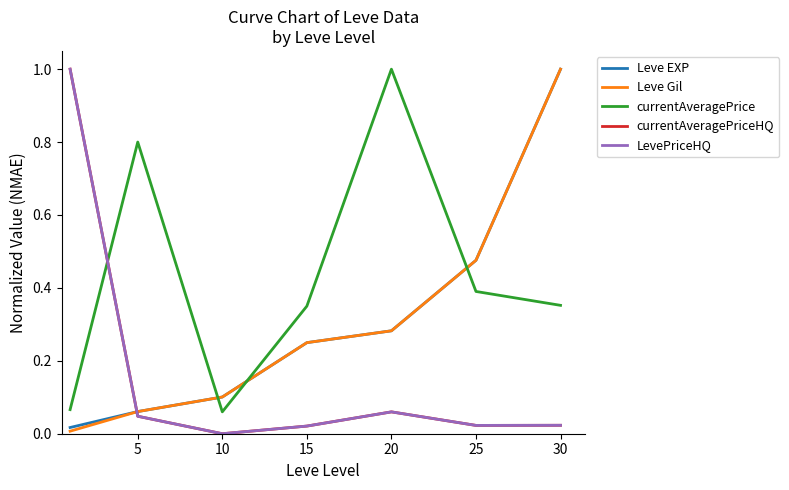

Is this an area chart (filled region under the line)?

No